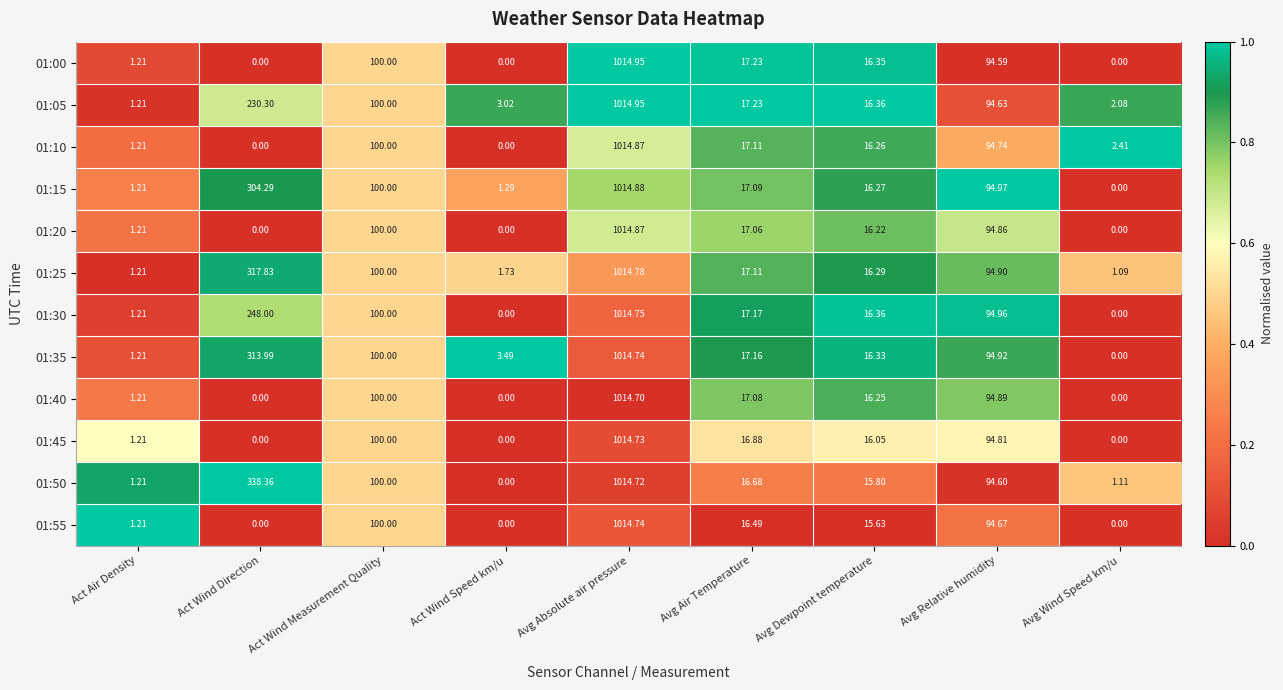

Which category has the highest value across all series?

Avg Absolute air pressure